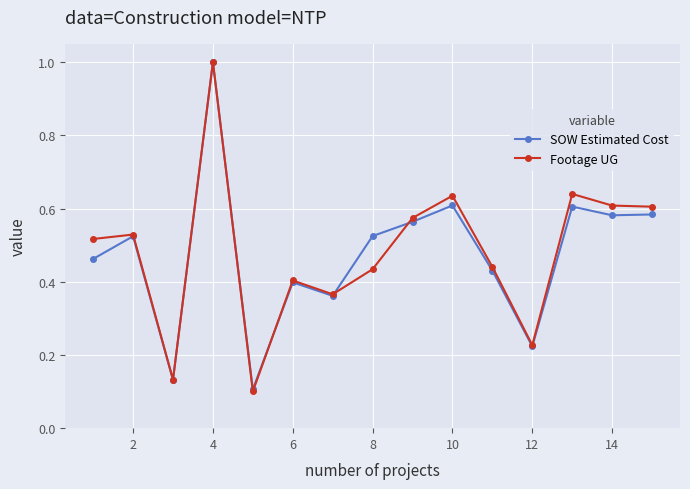

After their last crossing, which series has the higher values: SOW Estimated Cost or Footage UG?

Footage UG